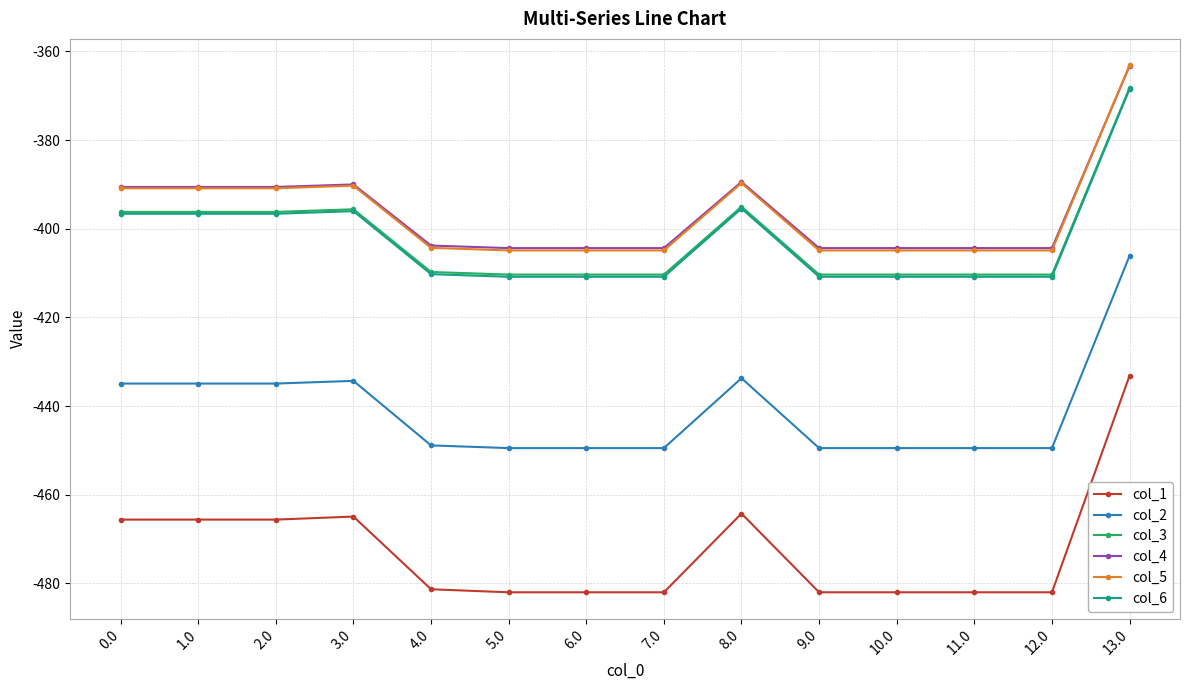

True or false: col_3 and col_5 cross at least once.

False